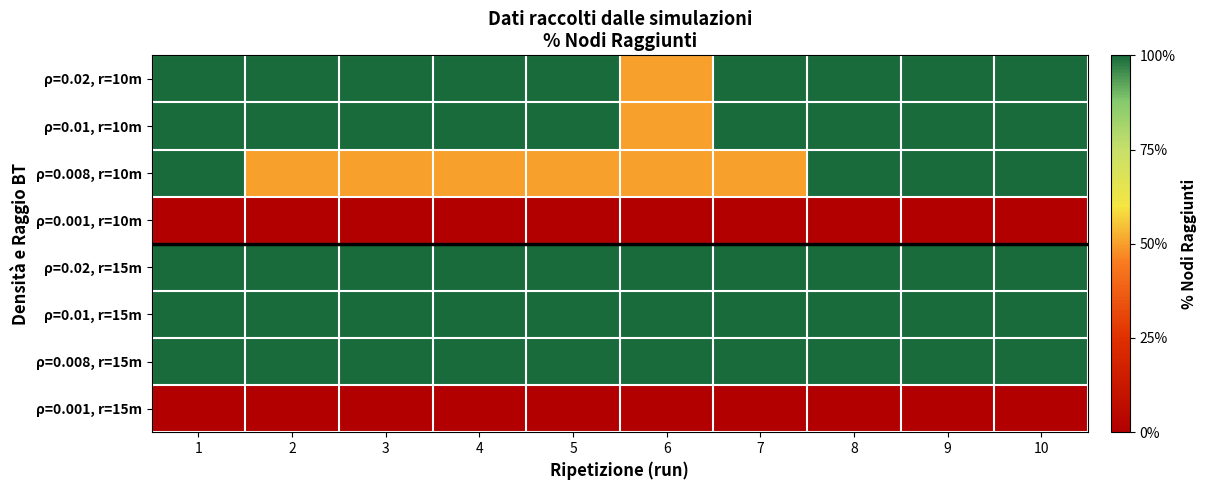

Which has a higher value, 2 or 8?

2